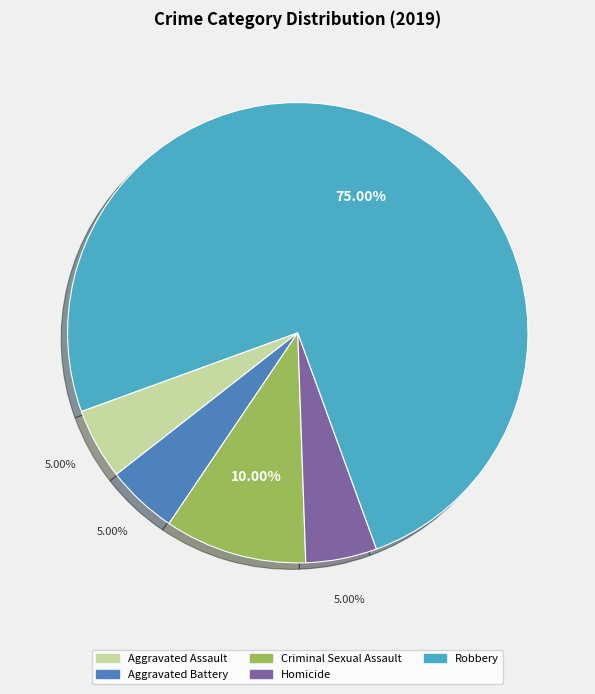

How many slices are in this pie chart?

5